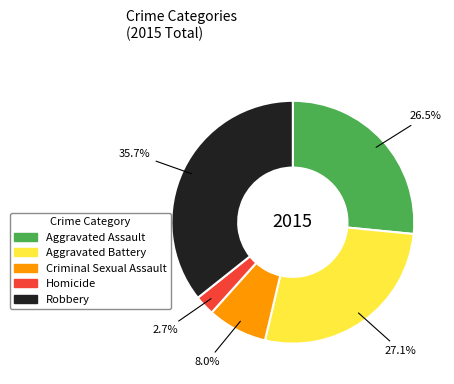

How many segments does this pie chart have?

5